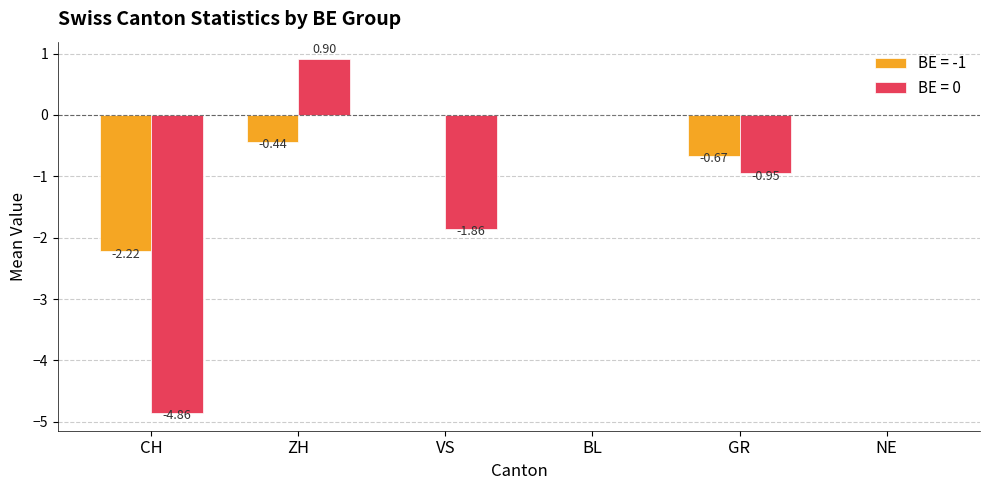

At which category is the sum across all series the highest?

ZH